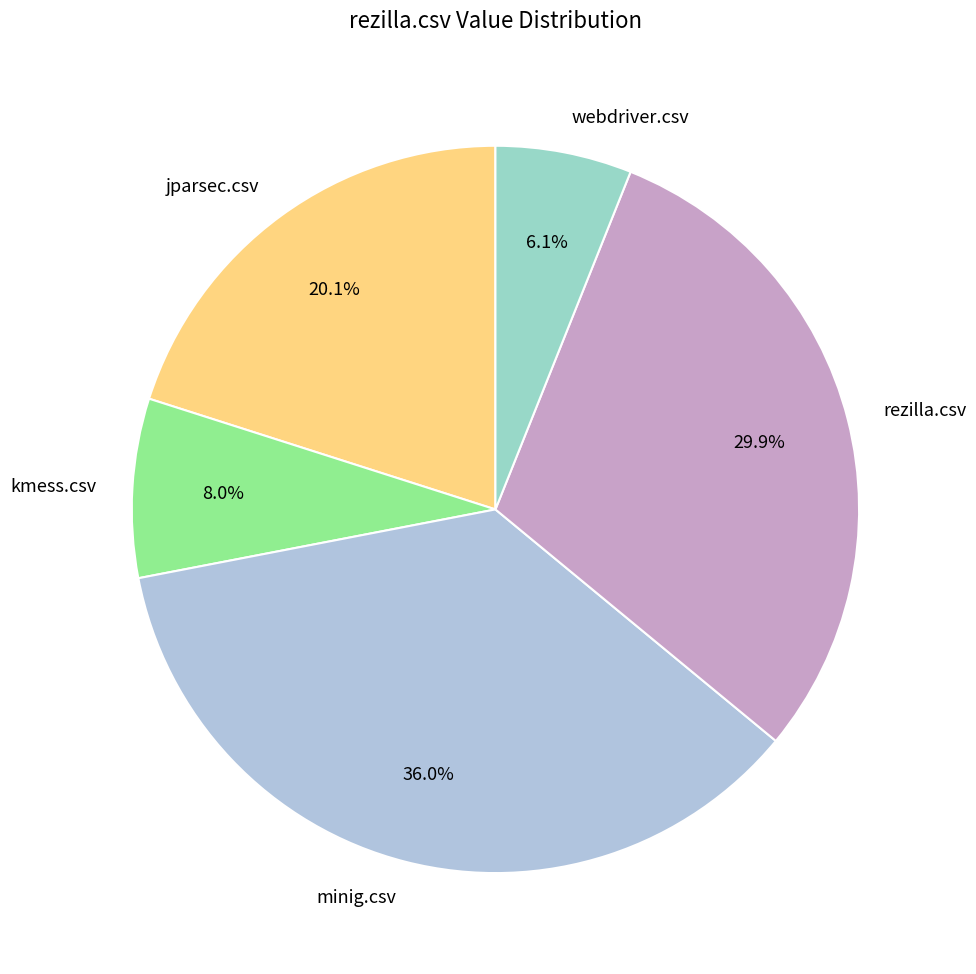

To the nearest percent, what is the average slice percentage?

20%